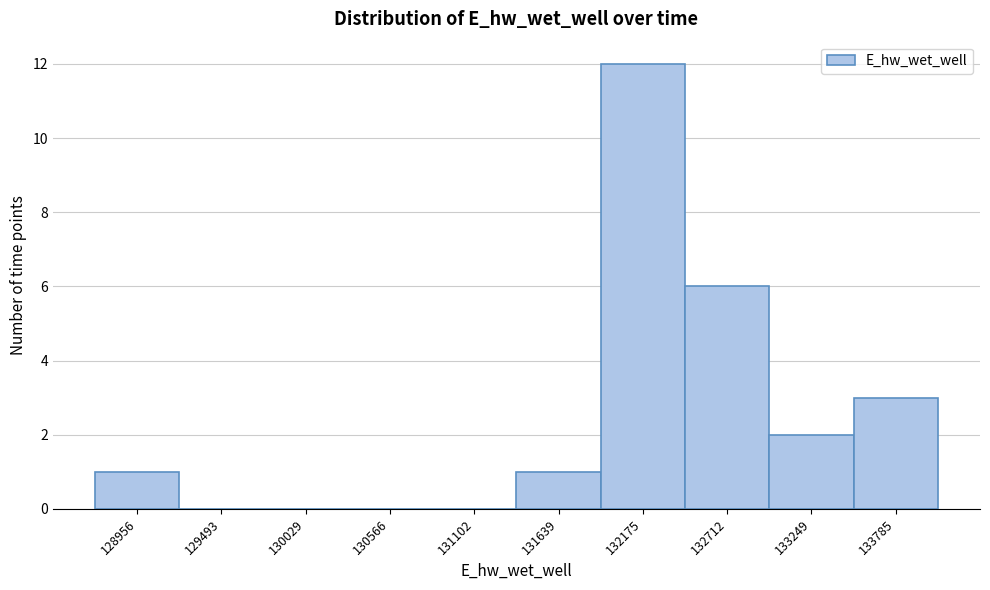

Reading left to right, extract all data points from this chart.

128956=1	129493=0	130029=0	130566=0	131102=0	131639=1	132175=12	132712=6	133249=2	133785=3